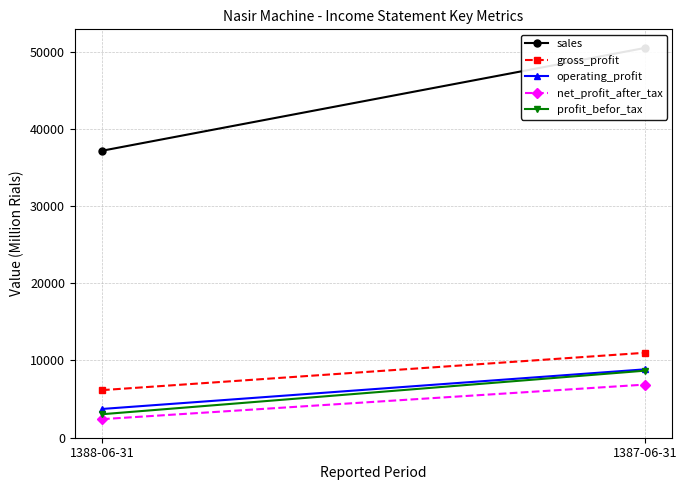

What position from the right is 1388-06-31?

2